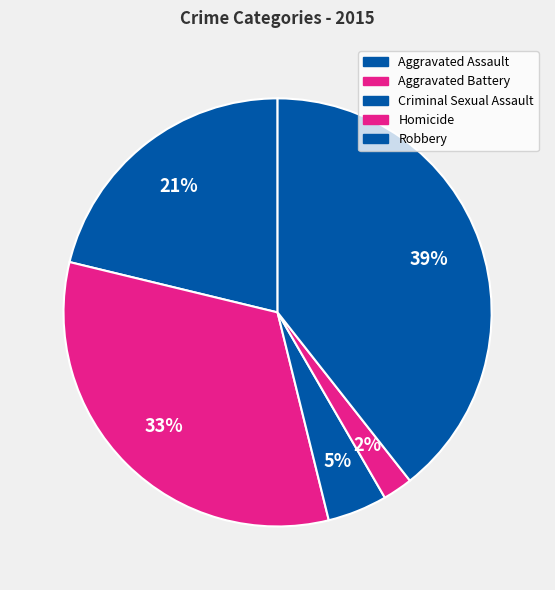

Which category has the biggest portion of the pie?

Robbery